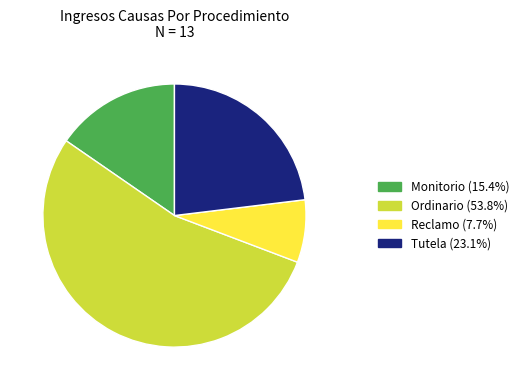

Which has a higher value, Tutela or Reclamo?

Tutela